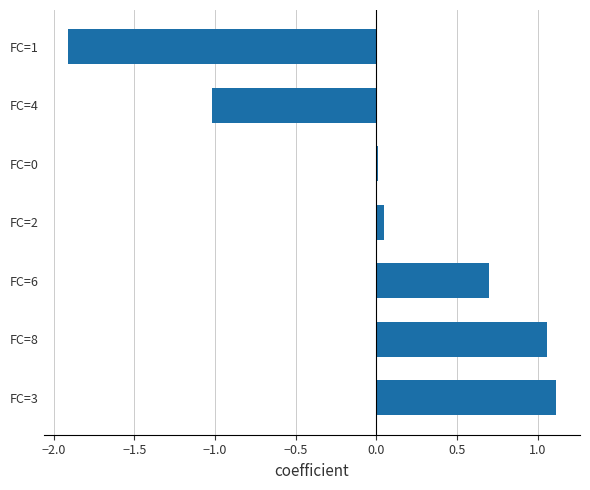

Between FC=4 and FC=3, which is larger?

FC=3